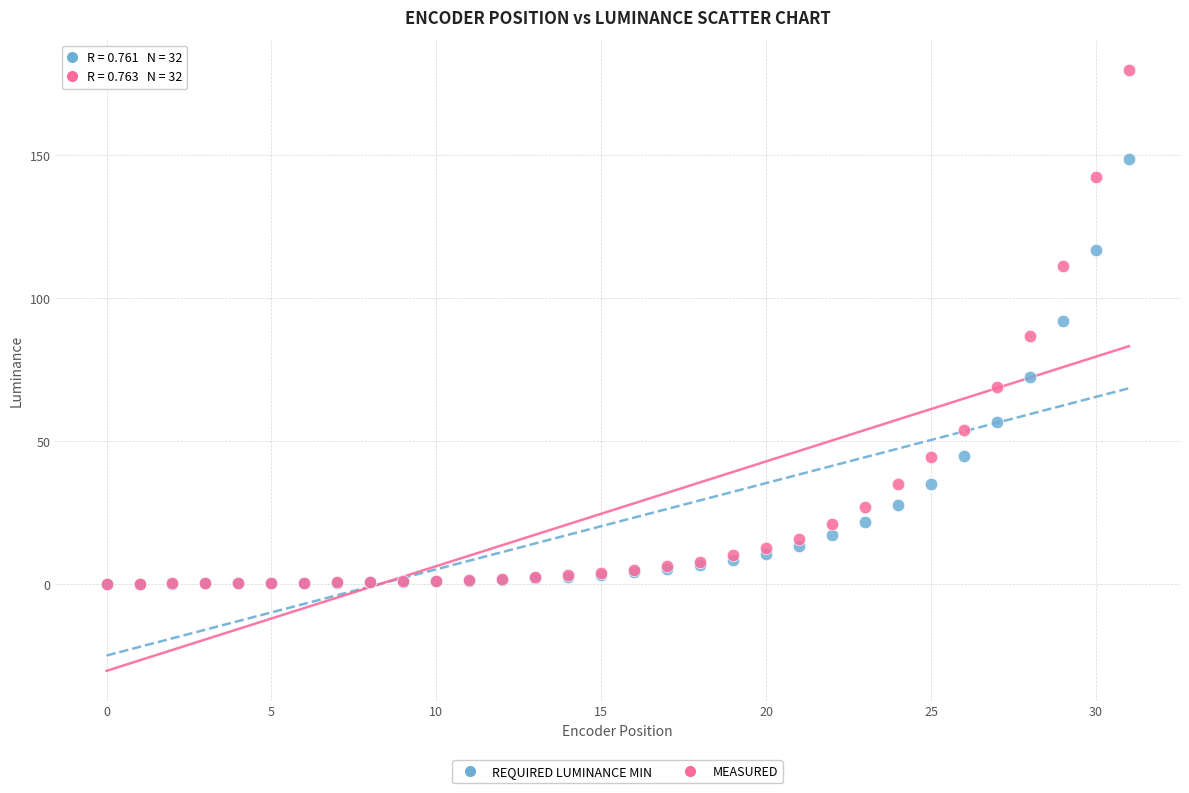

What are all the series names shown in the legend?

REQUIRED LUMINANCE MIN, MEASURED